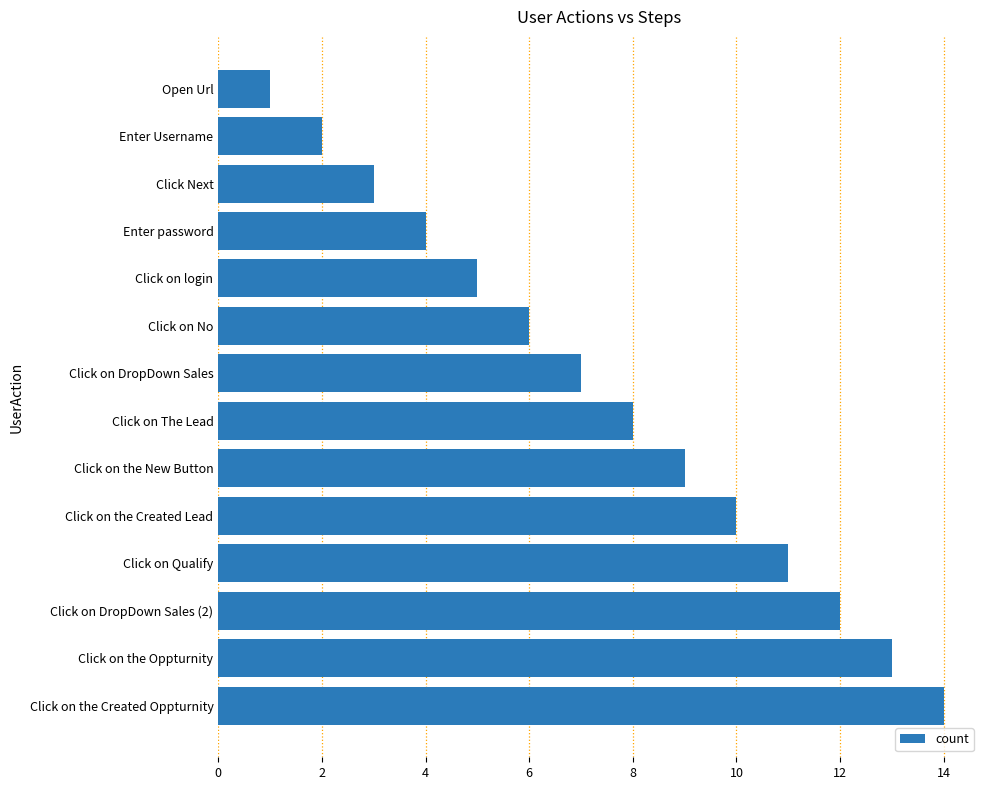

True or false: the data shows 12 at Click on DropDown Sales (2).

True